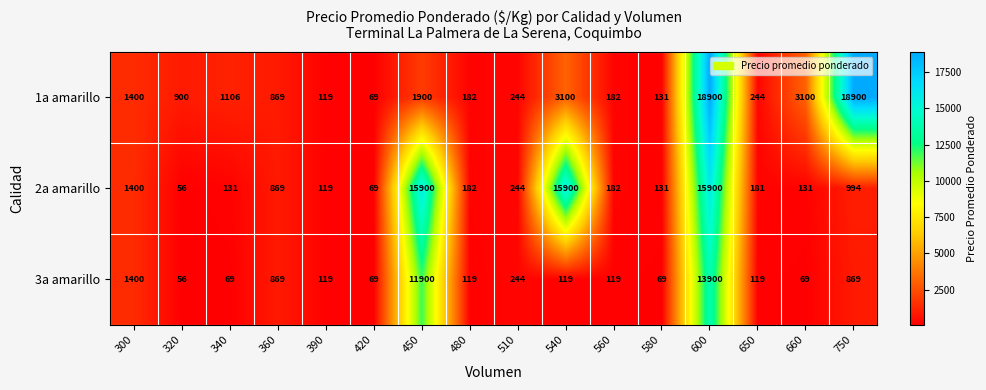

List the series in order of their peak value, highest first.

1a amarillo, 2a amarillo, 3a amarillo